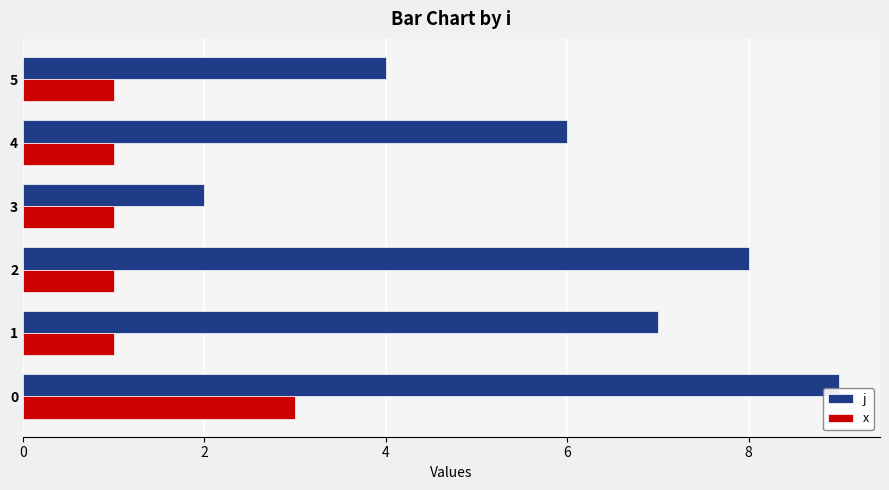

What is the approximate value of j at 4?

6